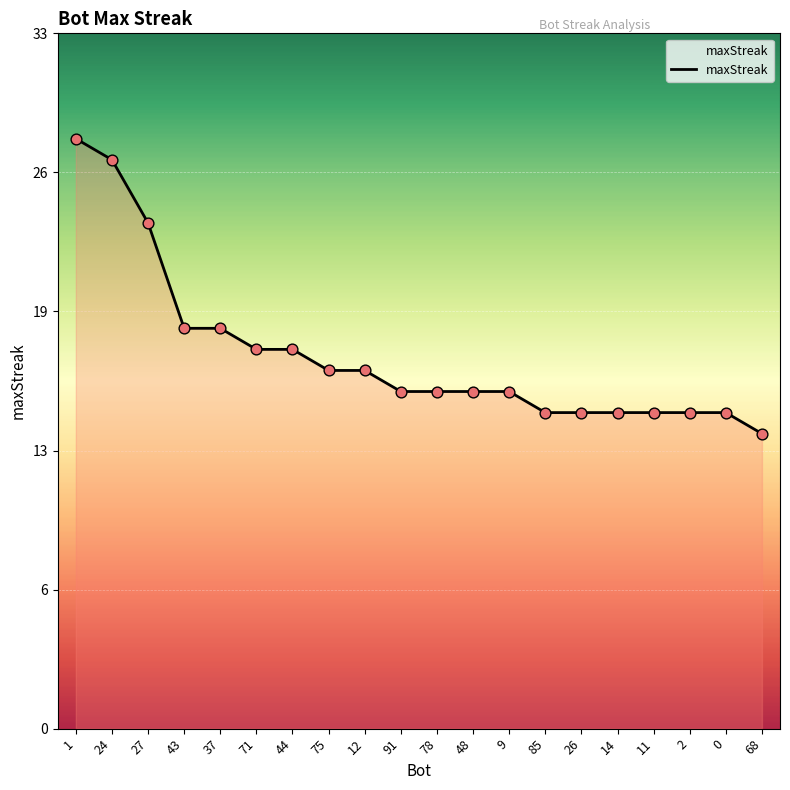

Approximately how many times larger is the value at 37 compared to 27?

0.8